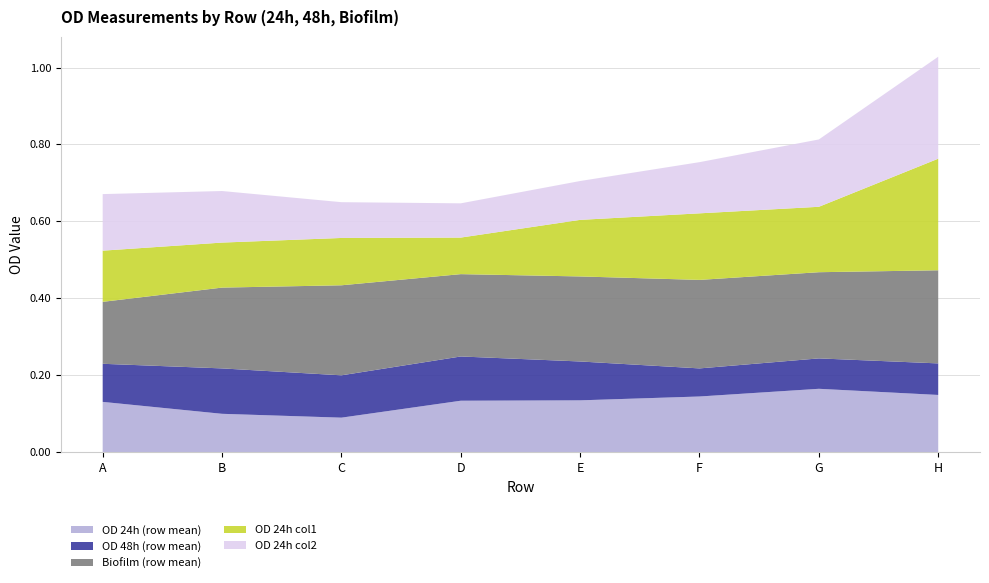

Reading right to left, what are all the values shown in this chart?

OD 24h (row mean): 0.1	0.2	0.1	0.1	0.1	0.1	0.1	0.1
OD 48h (row mean): 0.1	0.1	0.1	0.1	0.1	0.1	0.1	0.1
Biofilm (row mean): 0.2	0.2	0.2	0.2	0.2	0.2	0.2	0.2
OD 24h col1: 0.3	0.2	0.2	0.1	0.1	0.1	0.1	0.1
OD 24h col2: 0.3	0.2	0.1	0.1	0.1	0.1	0.1	0.1